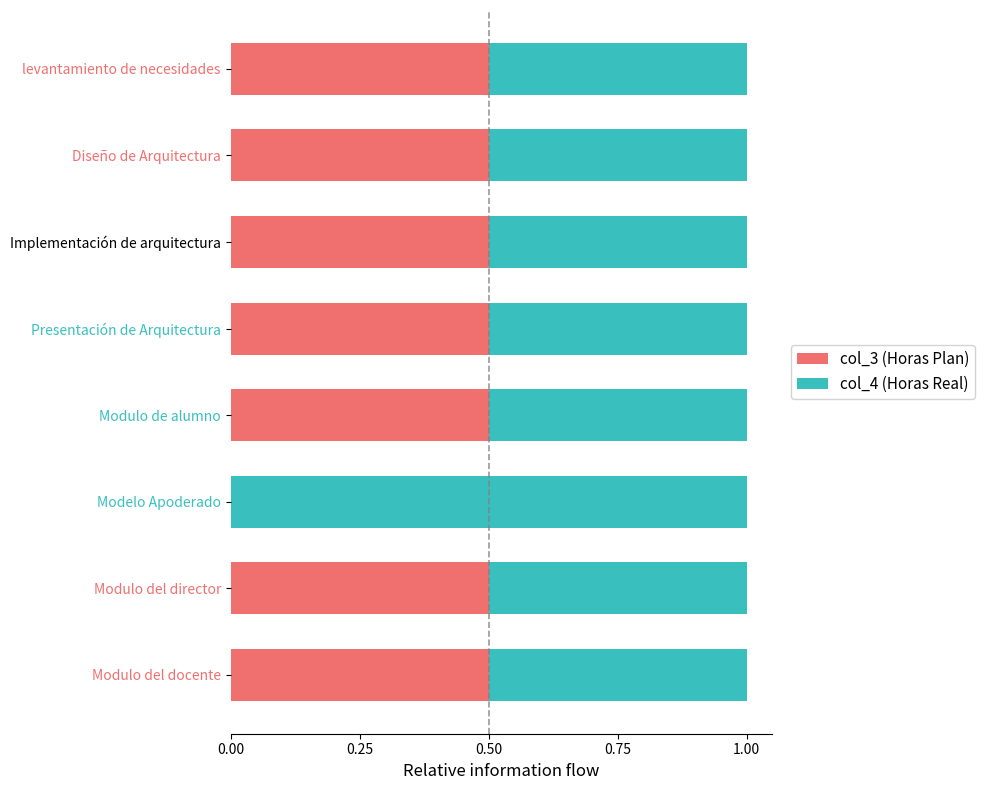

How many categories are shown in the chart?

8